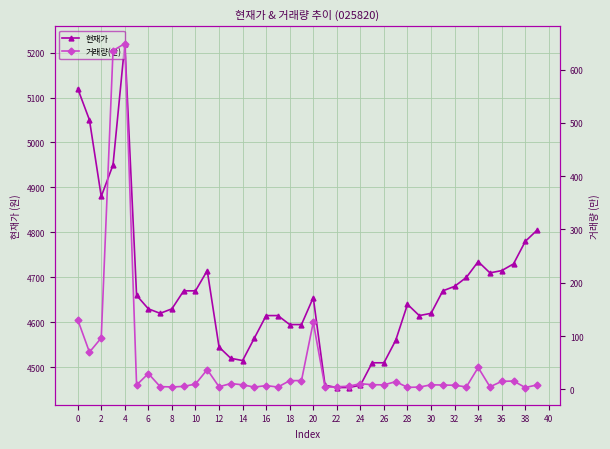

What is the maximum value for 현재가?

5220